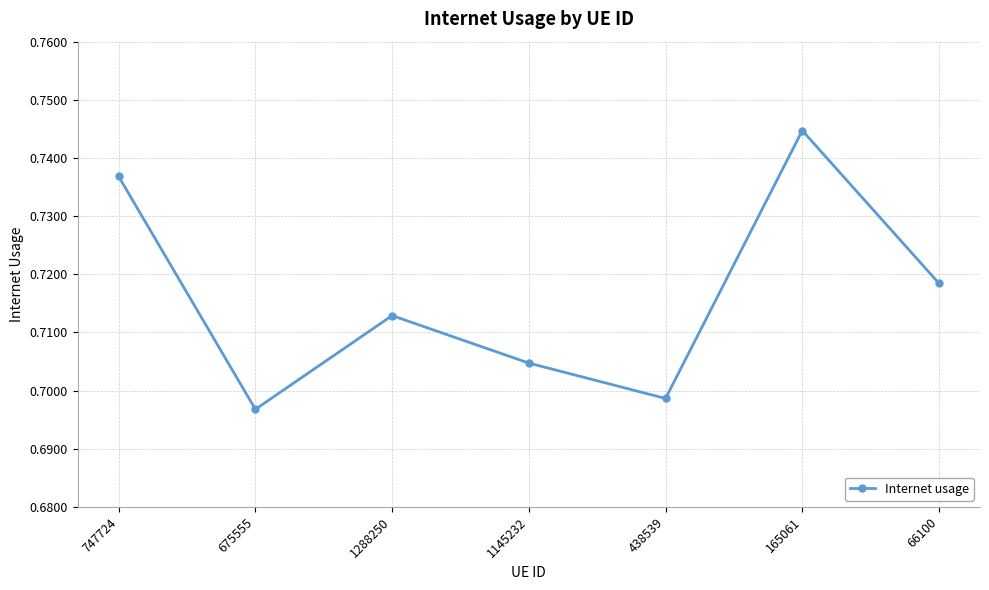

True or false: there are more than 0 points higher than both neighbors.

True